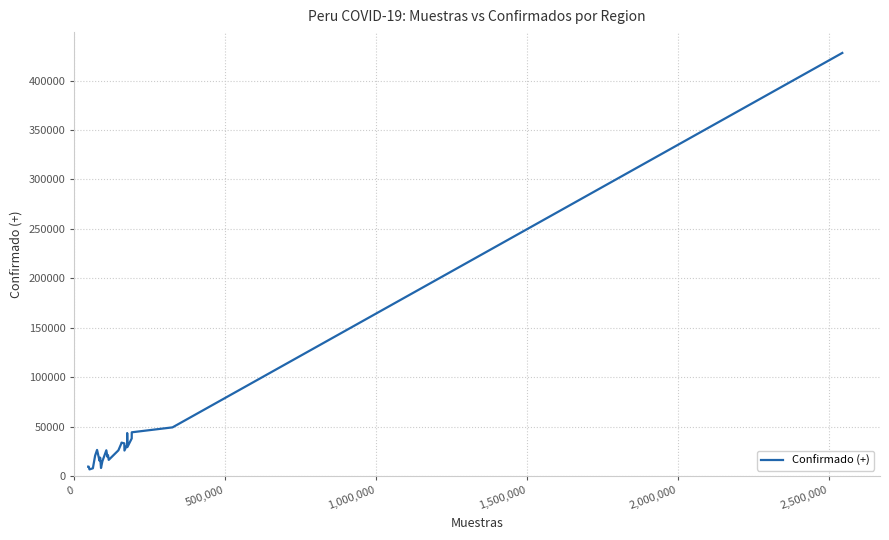

What is the difference between the maximum and minimum values?

421091